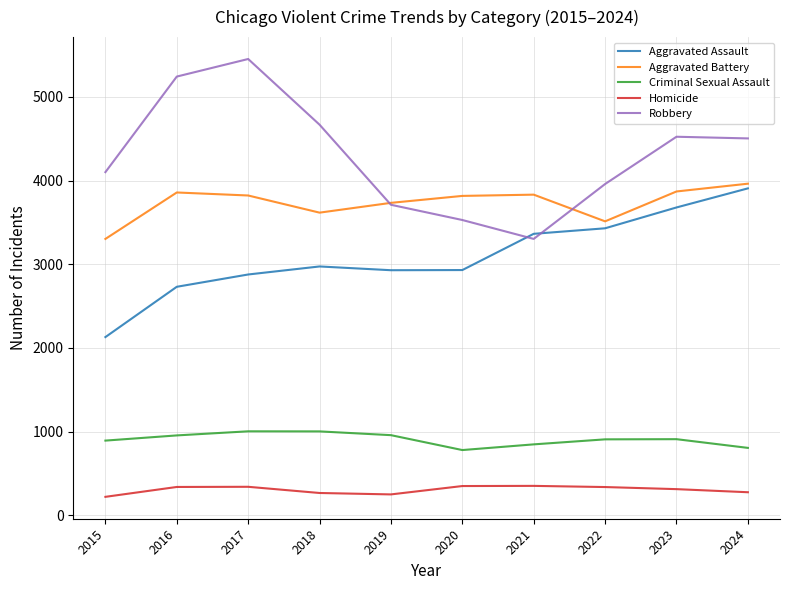

What is the average value of the Homicide series?

305